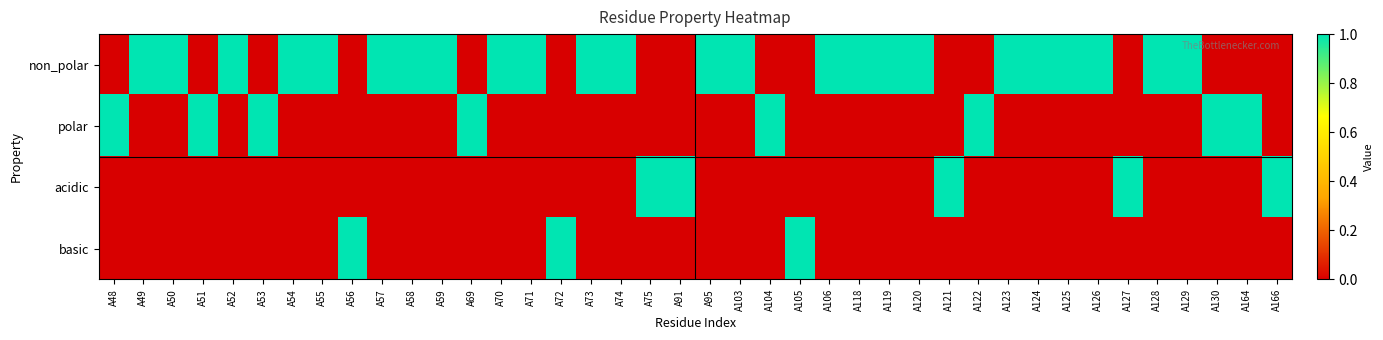

Which series has the largest total across all categories?

non_polar